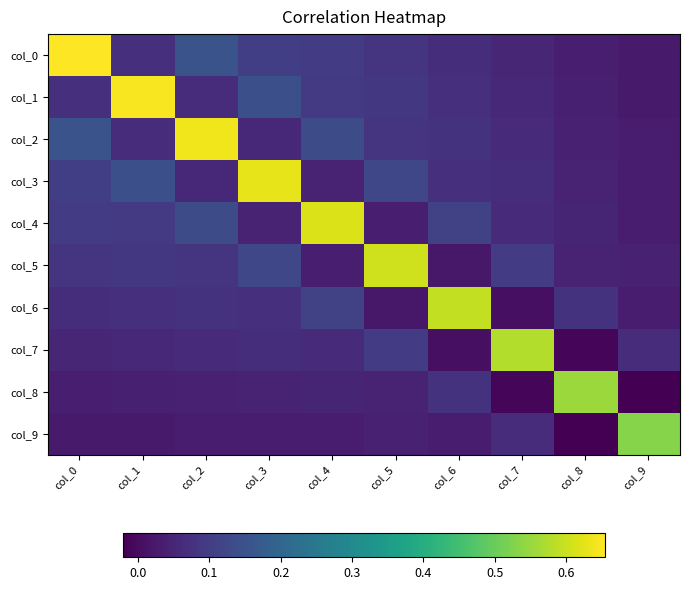

Reading right to left, what are all the values shown in this chart?

col_0: col_9=0.0	col_8=0.0	col_7=0.1	col_6=0.1	col_5=0.1	col_4=0.1	col_3=0.1	col_2=0.2	col_1=0.1	col_0=0.7
col_1: col_9=0.0	col_8=0.0	col_7=0.1	col_6=0.1	col_5=0.1	col_4=0.1	col_3=0.1	col_2=0.1	col_1=0.6	col_0=0.1
col_2: col_9=0.0	col_8=0.0	col_7=0.1	col_6=0.1	col_5=0.1	col_4=0.1	col_3=0.1	col_2=0.6	col_1=0.1	col_0=0.2
col_3: col_9=0.0	col_8=0.0	col_7=0.1	col_6=0.1	col_5=0.1	col_4=0.0	col_3=0.6	col_2=0.1	col_1=0.1	col_0=0.1
col_4: col_9=0.0	col_8=0.1	col_7=0.1	col_6=0.1	col_5=0.0	col_4=0.6	col_3=0.0	col_2=0.1	col_1=0.1	col_0=0.1
col_5: col_9=0.0	col_8=0.0	col_7=0.1	col_6=0.0	col_5=0.6	col_4=0.0	col_3=0.1	col_2=0.1	col_1=0.1	col_0=0.1
col_6: col_9=0.0	col_8=0.1	col_7=0.0	col_6=0.6	col_5=0.0	col_4=0.1	col_3=0.1	col_2=0.1	col_1=0.1	col_0=0.1
col_7: col_9=0.1	col_8=-0.0	col_7=0.6	col_6=0.0	col_5=0.1	col_4=0.1	col_3=0.1	col_2=0.1	col_1=0.1	col_0=0.1
col_8: col_9=-0.0	col_8=0.6	col_7=-0.0	col_6=0.1	col_5=0.0	col_4=0.1	col_3=0.0	col_2=0.0	col_1=0.0	col_0=0.0
col_9: col_9=0.5	col_8=-0.0	col_7=0.1	col_6=0.0	col_5=0.0	col_4=0.0	col_3=0.0	col_2=0.0	col_1=0.0	col_0=0.0